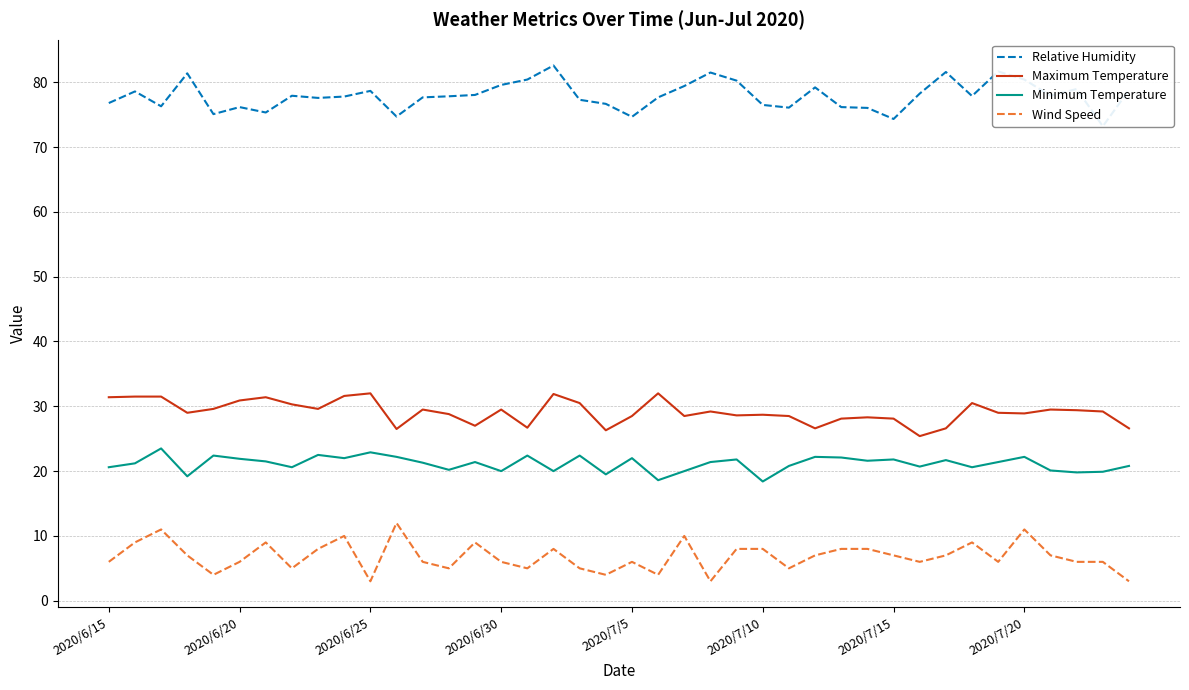

Reading left to right, what are all the values shown in this chart?

Relative Humidity: 76.8	78.6	76.3	81.4	75.1	76.2	75.3	77.9	77.6	77.8	78.7	74.7	77.7	77.8	78.0	79.6	80.4	82.6	77.3	76.7	74.7	77.7	79.4	81.5	80.2	76.5	76.1	79.2	76.2	76.0	74.3	78.2	81.6	77.9	81.7	80.4	77.9	79.0	73.2	78.8
Maximum Temperature: 31.4	31.5	31.5	29.0	29.6	30.9	31.4	30.3	29.6	31.6	32.0	26.5	29.5	28.8	27.0	29.5	26.7	31.9	30.5	26.3	28.5	32.0	28.5	29.2	28.6	28.7	28.5	26.6	28.1	28.3	28.1	25.4	26.6	30.5	29.0	28.9	29.5	29.4	29.2	26.6
Minimum Temperature: 20.6	21.2	23.5	19.2	22.4	21.9	21.5	20.6	22.5	22.0	22.9	22.2	21.3	20.2	21.4	20.0	22.4	20.0	22.4	19.5	22.0	18.6	20.0	21.4	21.8	18.4	20.8	22.2	22.1	21.6	21.8	20.7	21.7	20.6	21.4	22.2	20.1	19.8	19.9	20.8
Wind Speed: 6.0	9.0	11.0	7.0	4.0	6.0	9.0	5.0	8.0	10.0	3.0	12.0	6.0	5.0	9.0	6.0	5.0	8.0	5.0	4.0	6.0	4.0	10.0	3.0	8.0	8.0	5.0	7.0	8.0	8.0	7.0	6.0	7.0	9.0	6.0	11.0	7.0	6.0	6.0	3.0